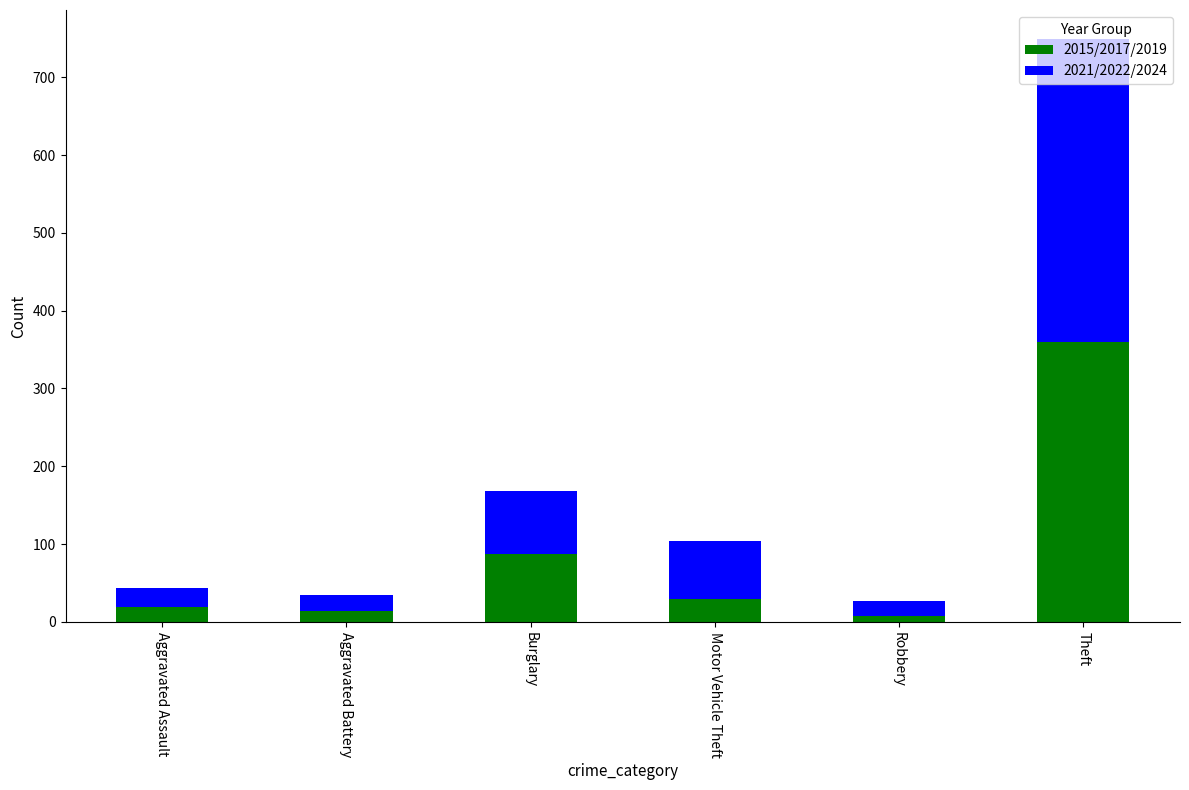

The 2015/2017/2019 series shows 39 at Burglary. True or false?

False